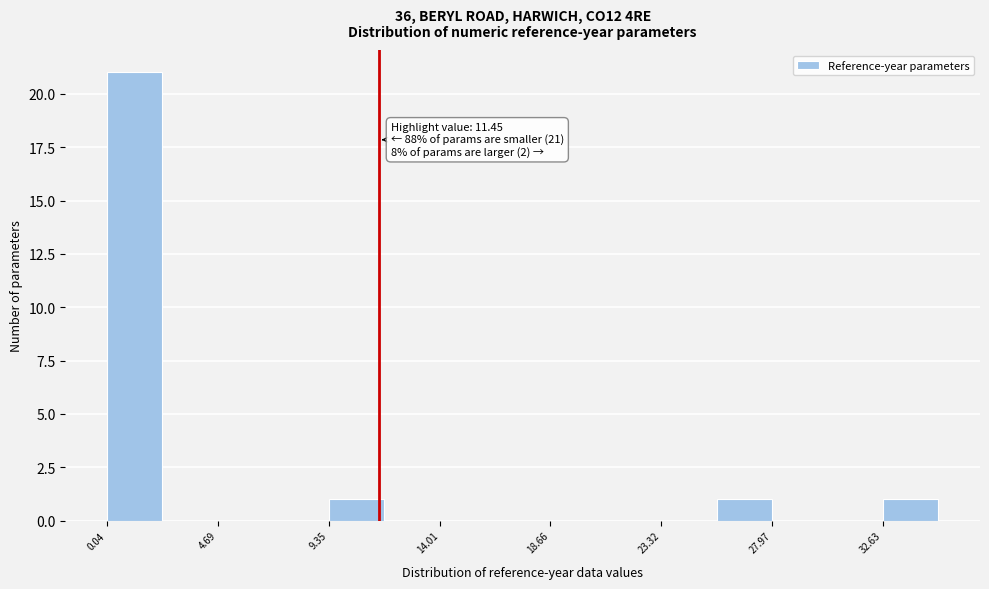

Over which range of the x-axis is the bar tallest?

0.0 to 2.5